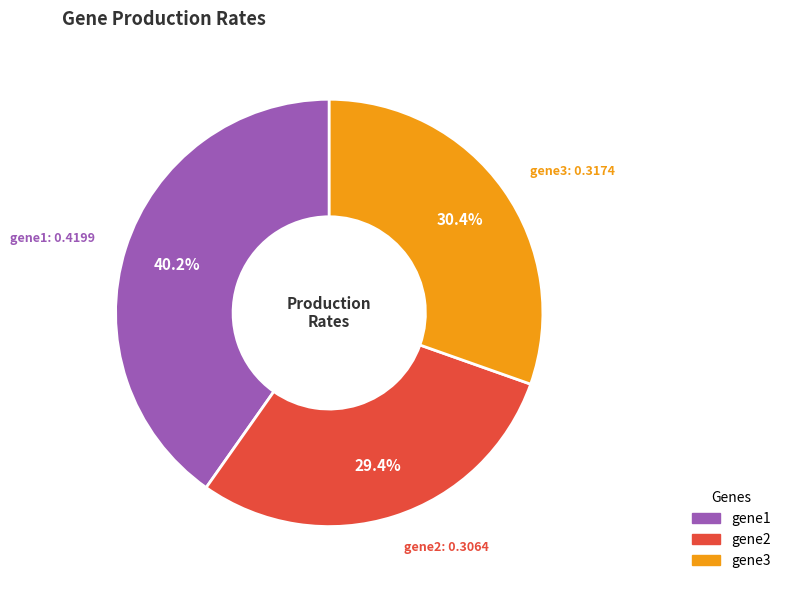

What is the total percentage of gene3 and gene1?

70.6%